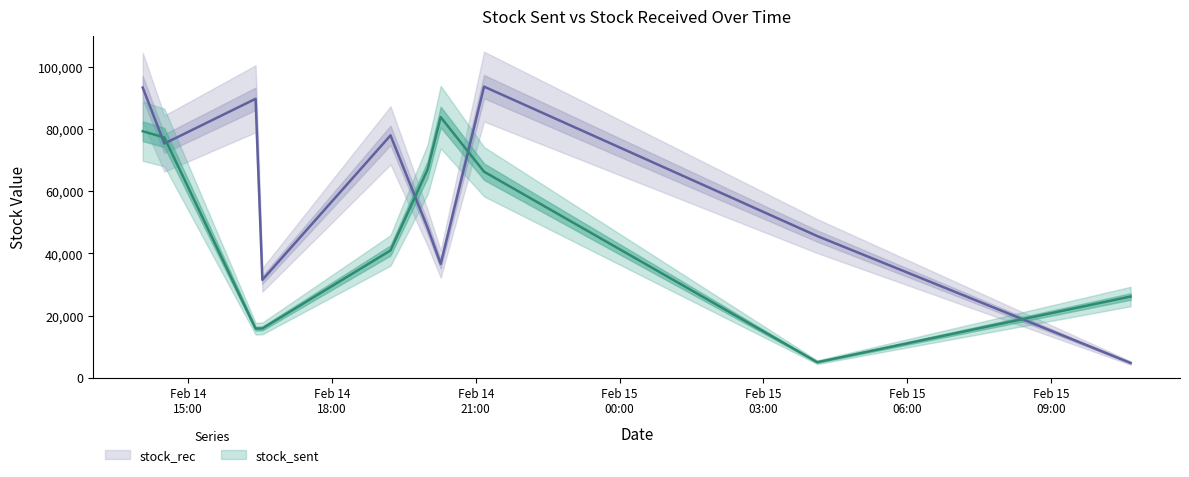

At 2022-02-15T10:39:19, list the series in order from largest to smallest.

stock_sent, stock_rec